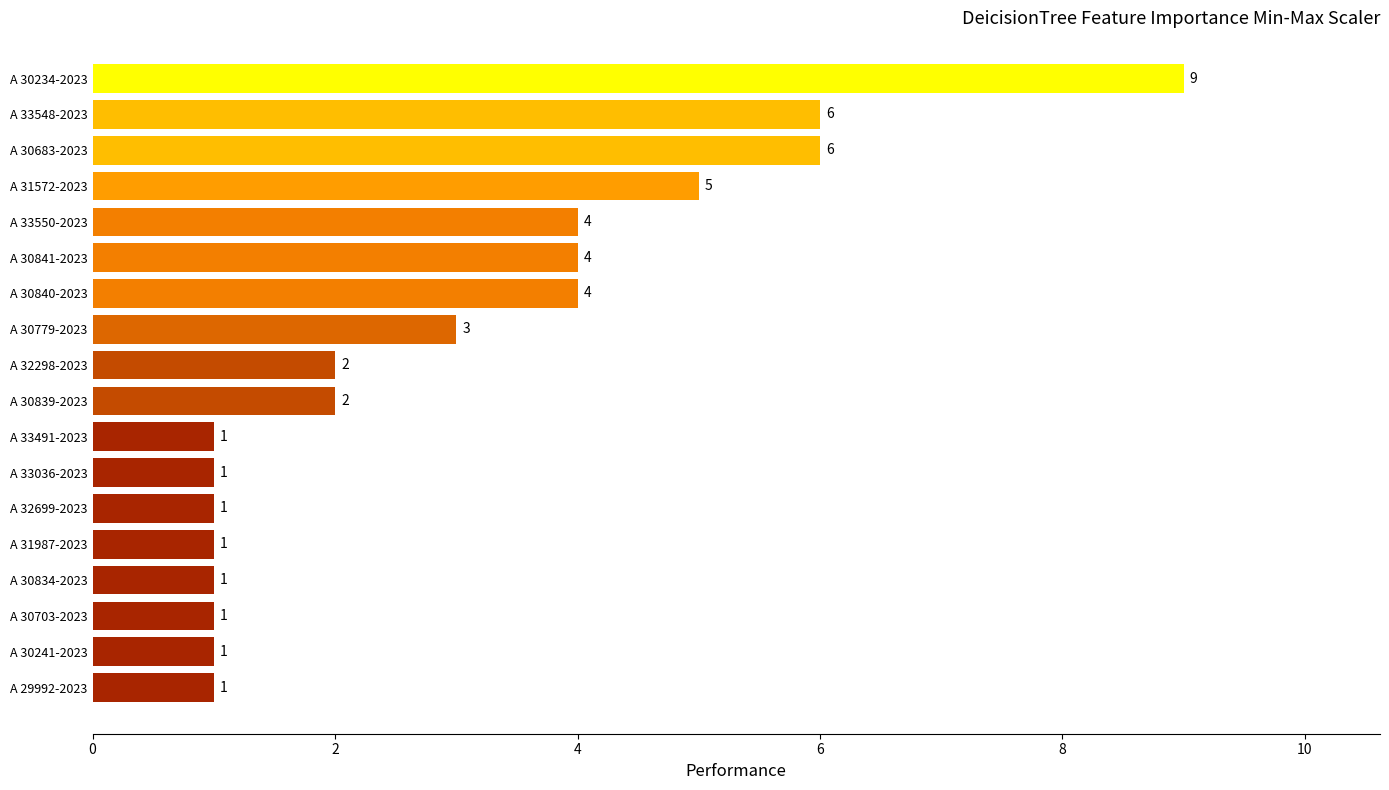

What is the label of the 10th bar from the bottom?

A 32298-2023